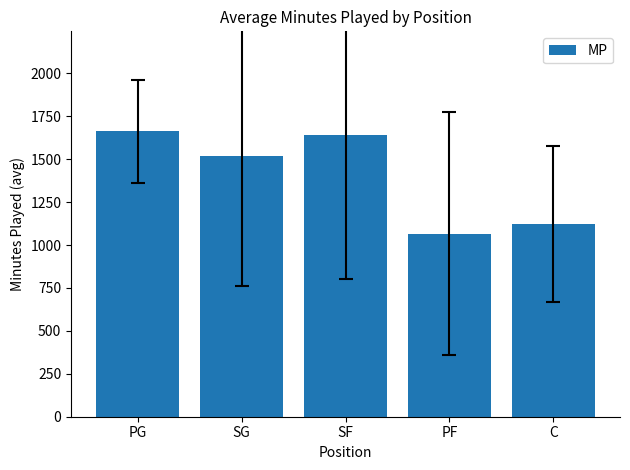

What is the label of the 2nd bar from the left?

SG